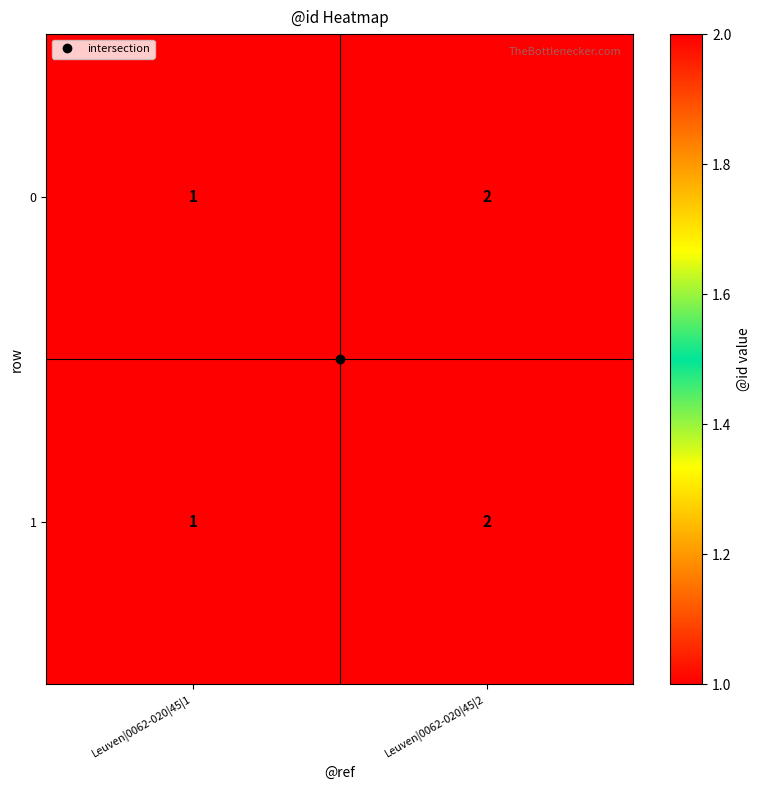

The 1 series shows 1 at Leuven|0062-020|45|1. True or false?

True